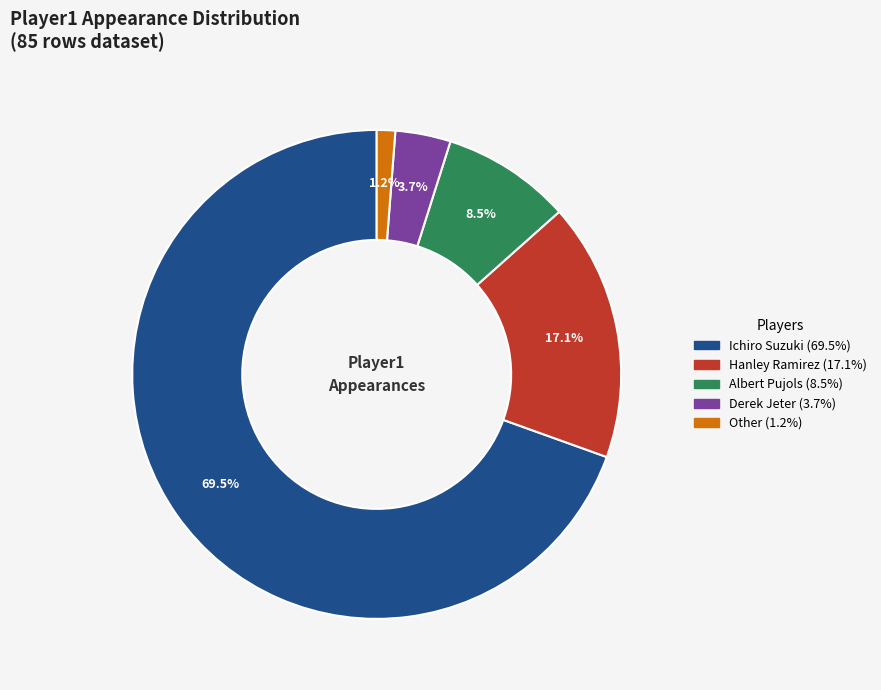

Is it true that Hanley Ramirez is 17% of the pie?

True